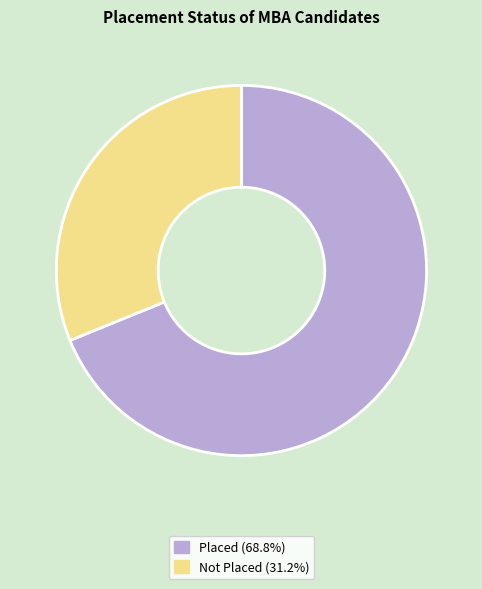

Do Placed and Not Placed together represent more than half of the pie?

Yes